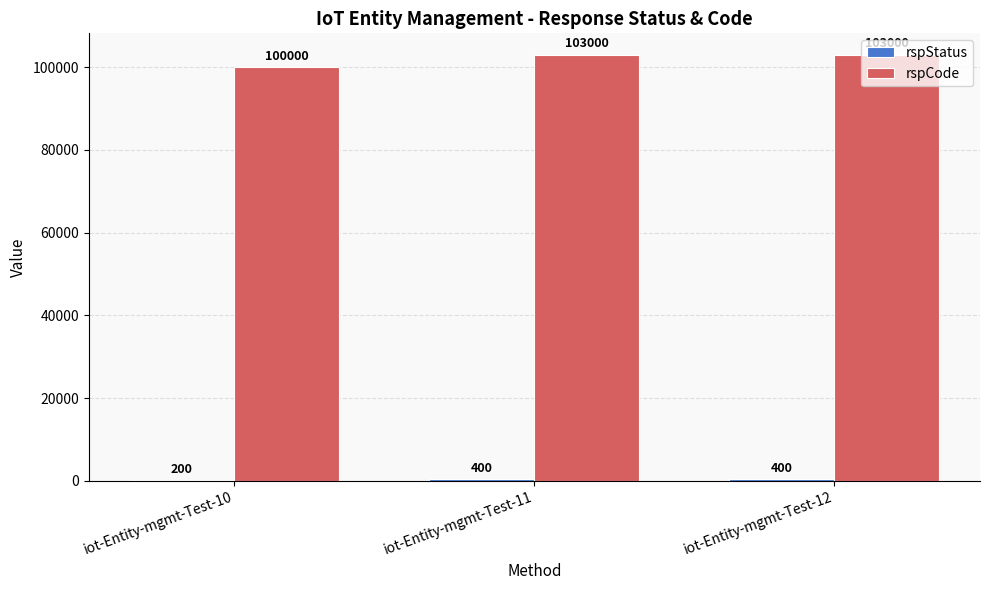

Which series has the largest total across all categories?

rspCode